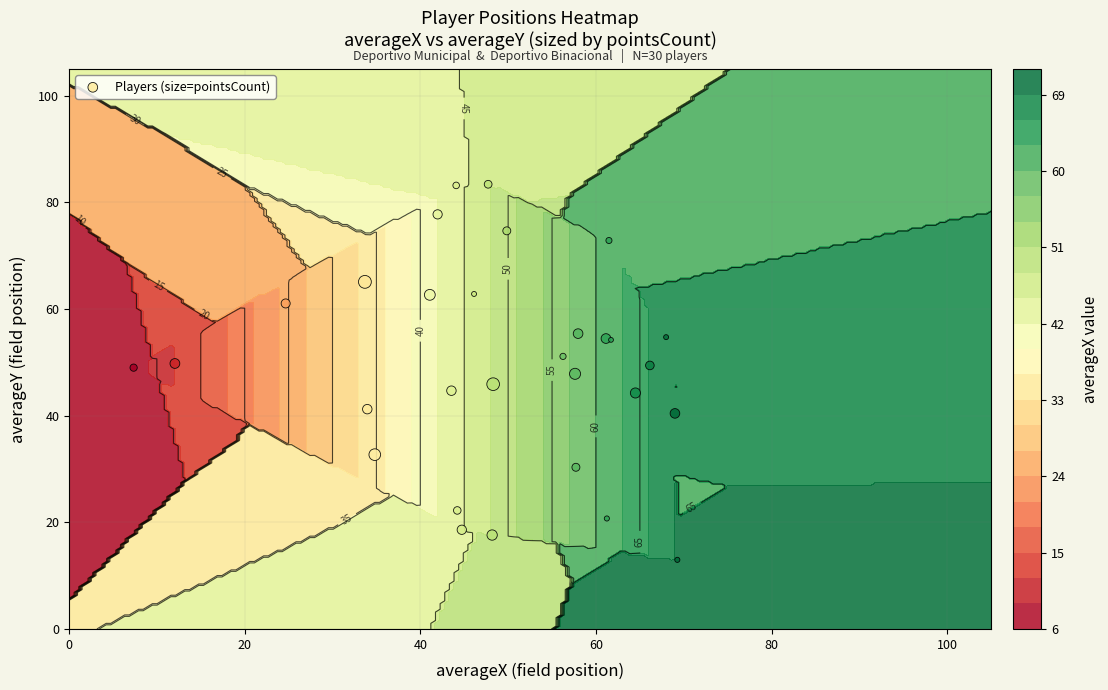

What is the difference between the maximum and minimum values?

70.4